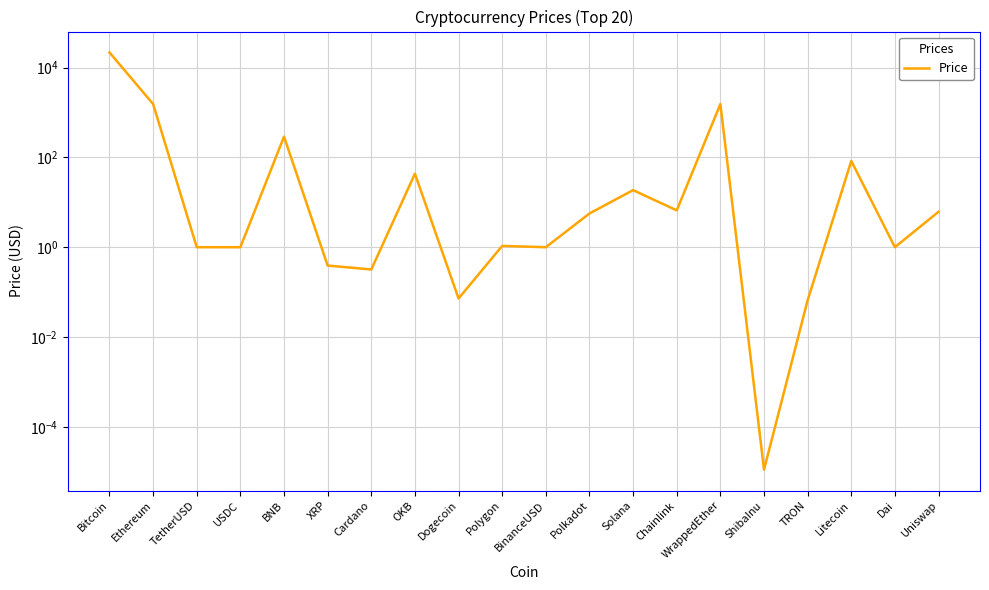

What is the difference between the maximum and minimum values?

21797.6